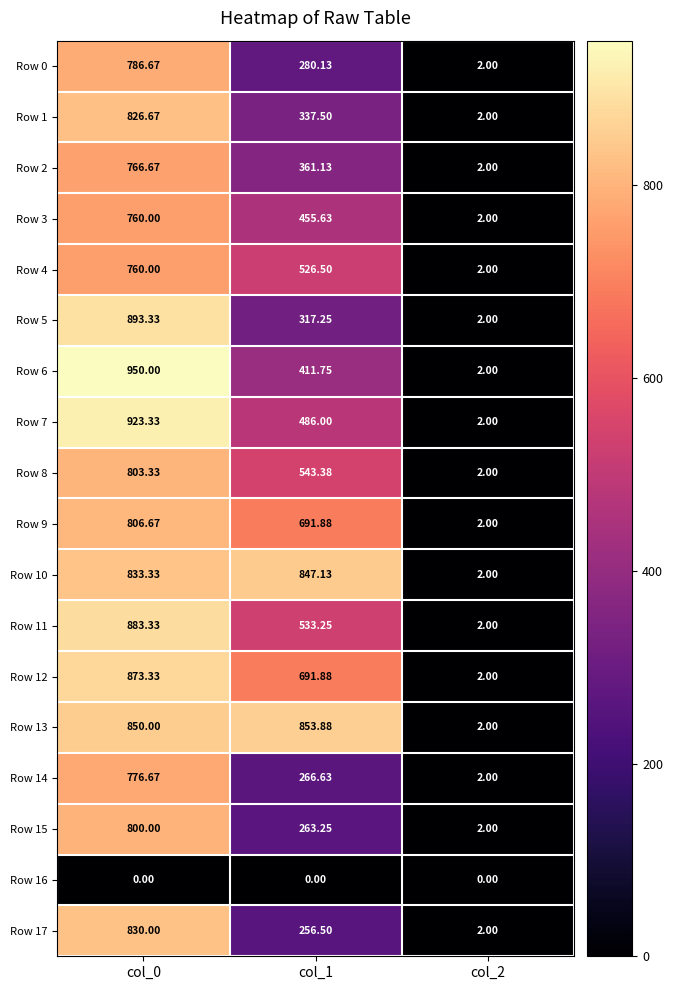

Is the value of Row 9 at col_0 greater than the value of Row 7 at col_0?

No